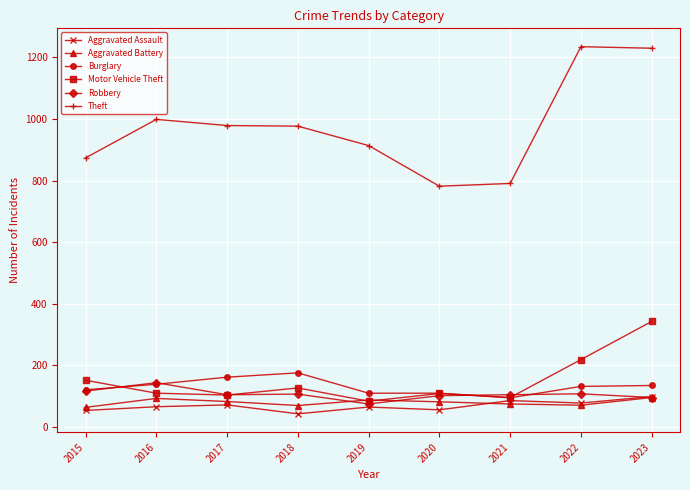

Which series changed the most between 2015 and 2022?

Theft